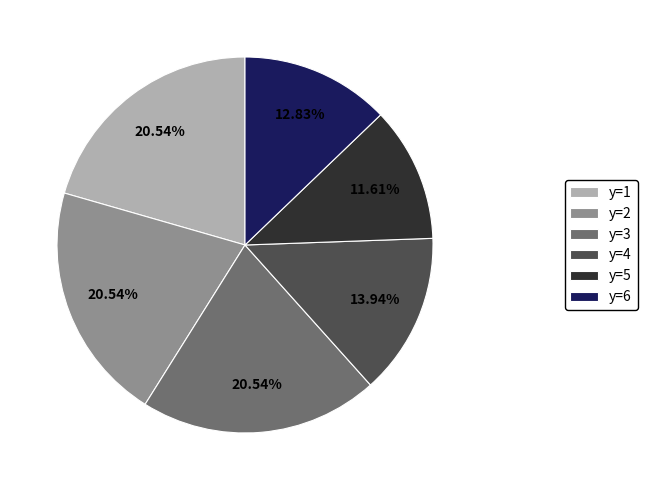

How many slices are in this pie chart?

6